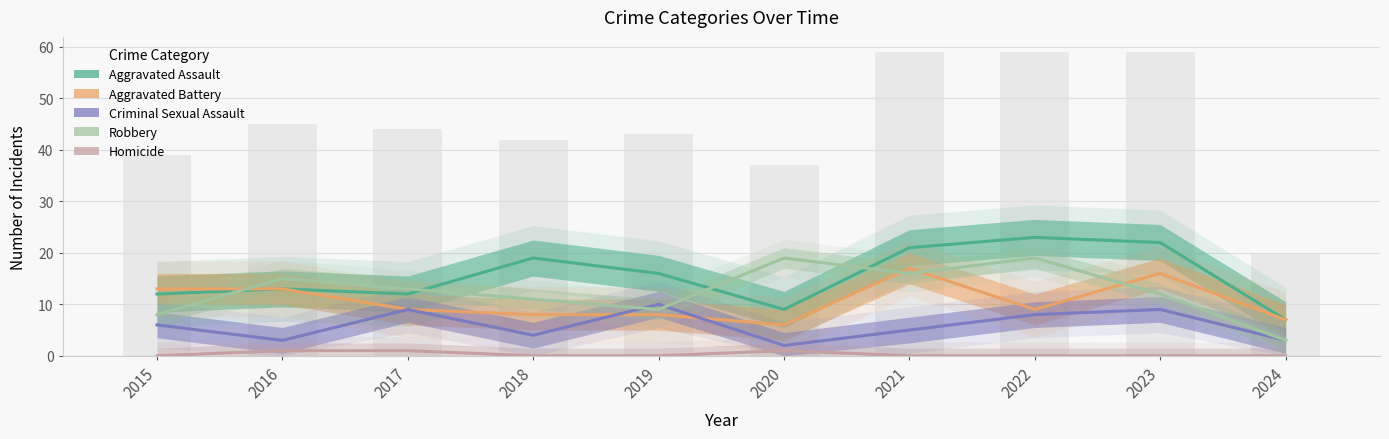

True or false: Criminal Sexual Assault has a value of 3 at 2020.

False